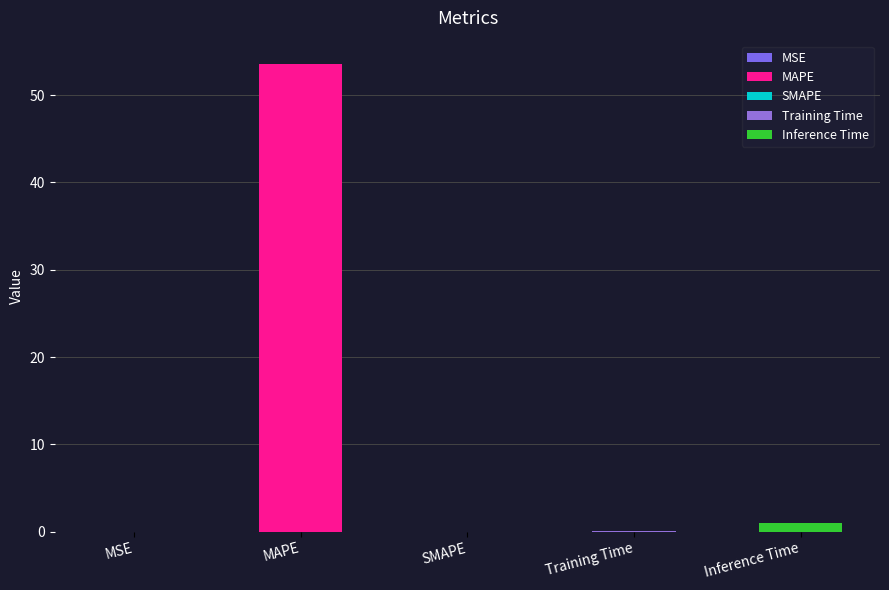

Reading left to right, transcribe all the data shown in this chart.

0.0	53.6	0.0	0.1	1.0